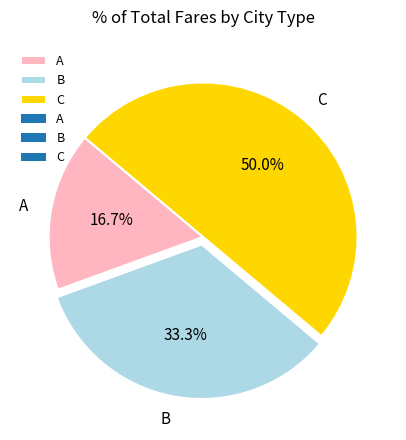

How many slices are in this pie chart?

3